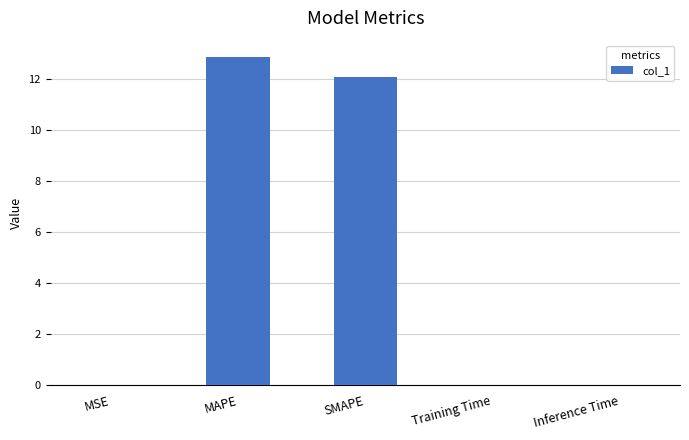

The value at MSE is 0.0. True or false?

True